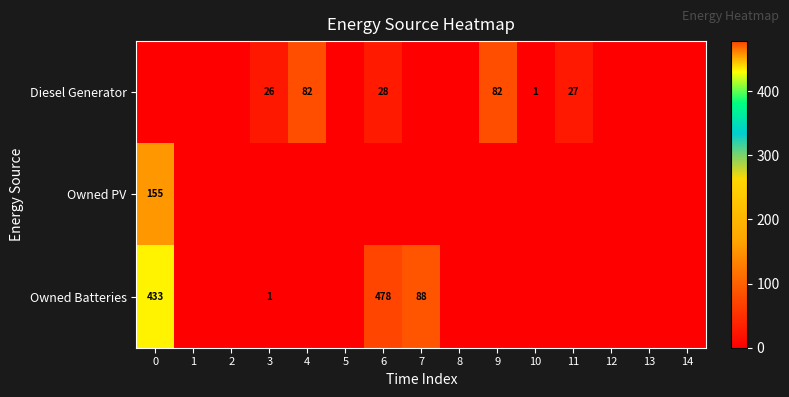

The value of Diesel Generator at 11 is 27. True or false?

True